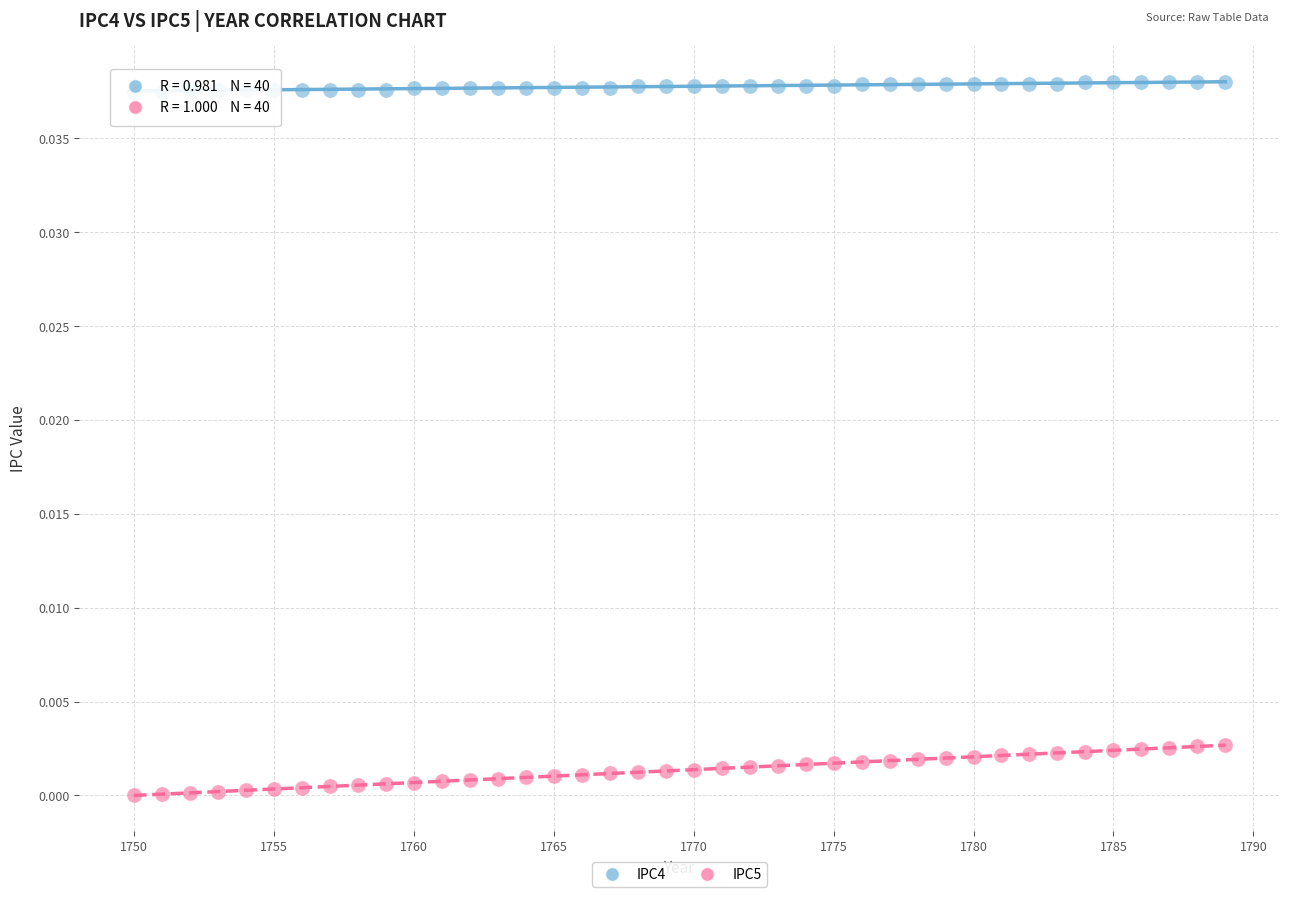

Which series contains the lowest Y value?

IPC5